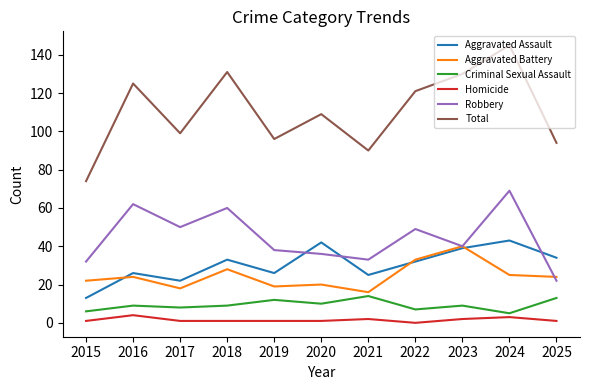

True or false: Total and Aggravated Battery cross at least once.

False